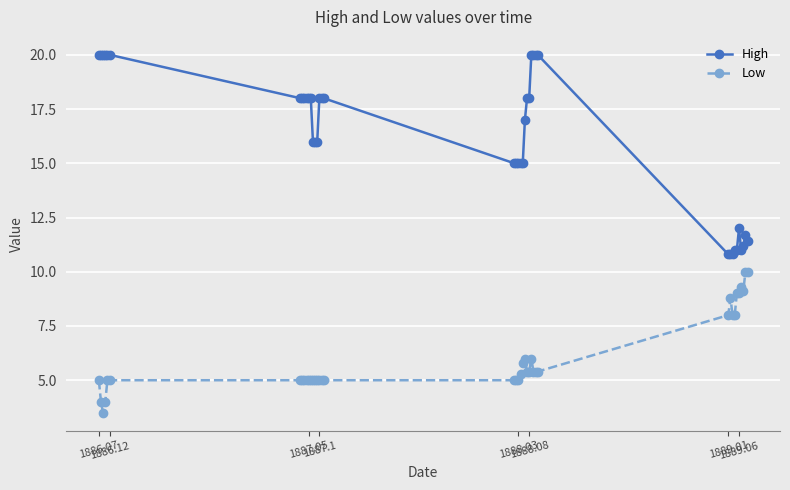

True or false: Low and High intersect in this chart.

False